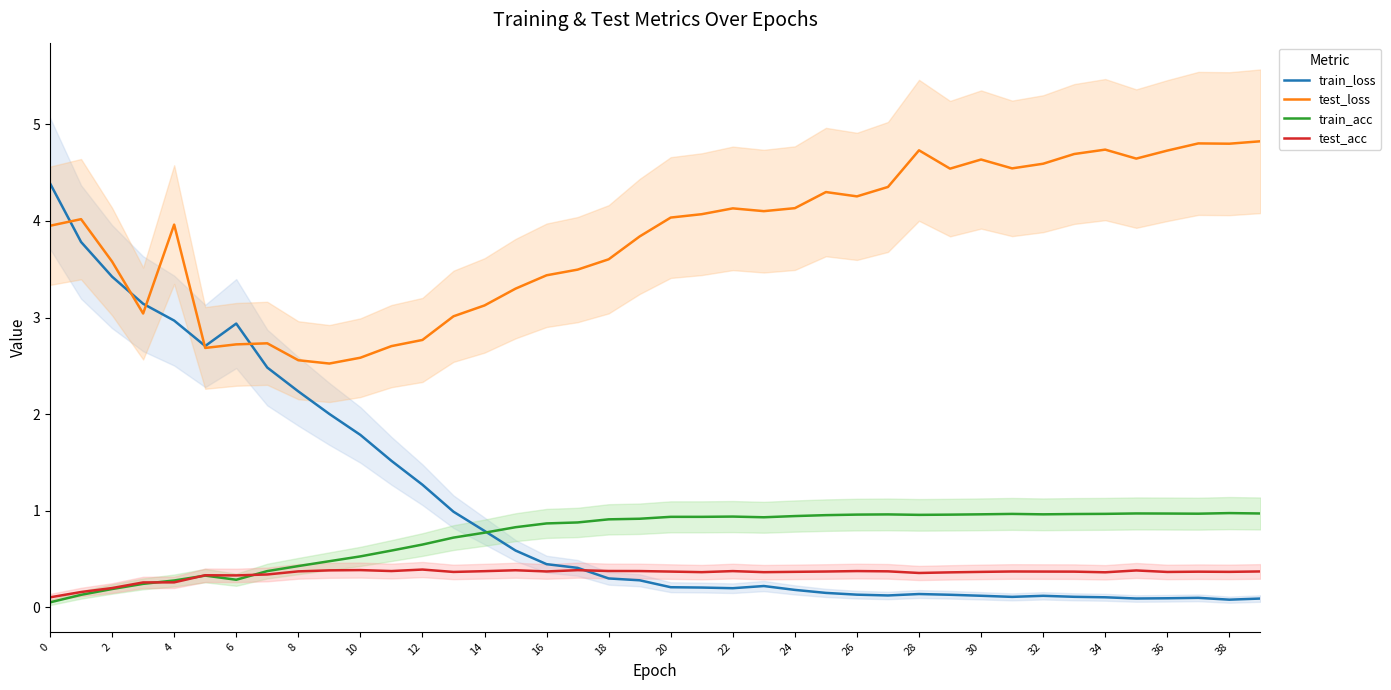

Is it true that train_acc equals 0.3 at 24?

False